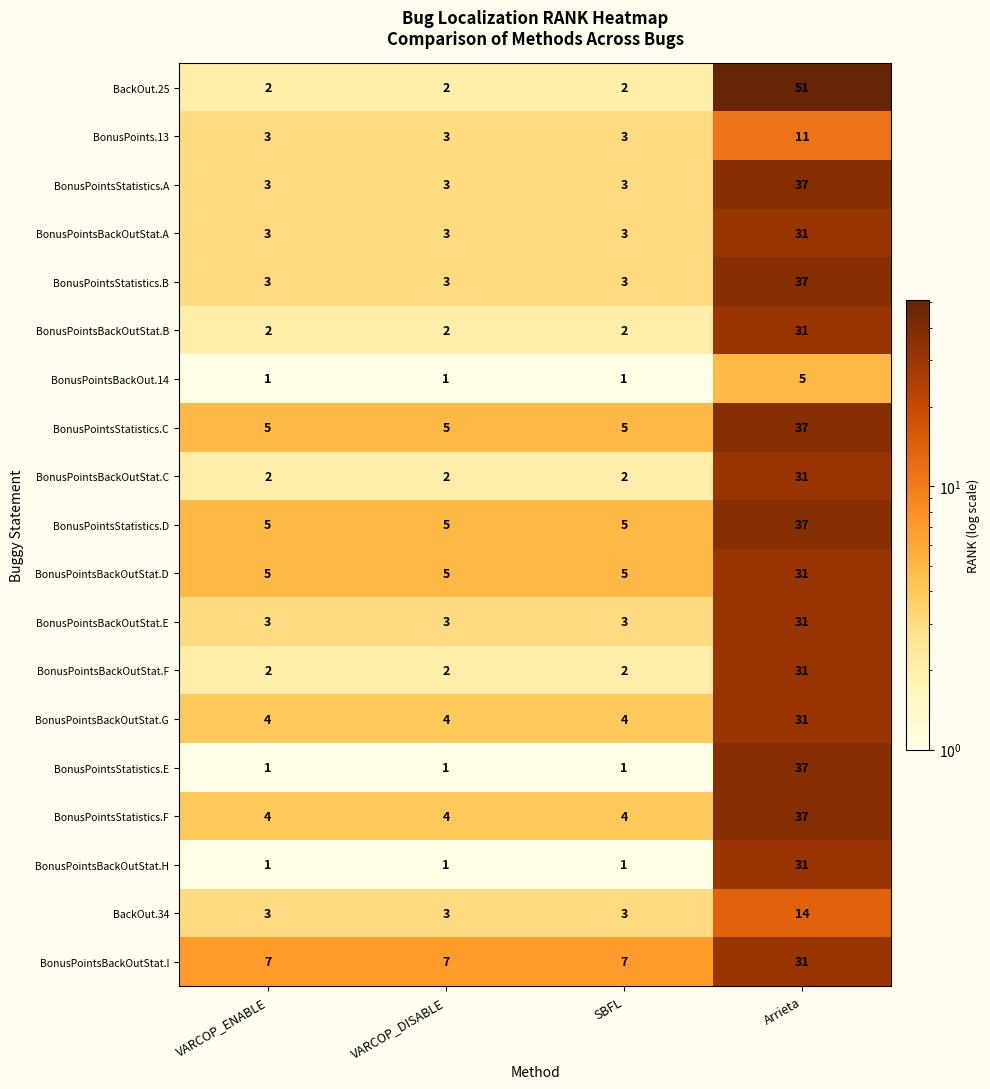

What is the difference between the highest and lowest values at SBFL?

6